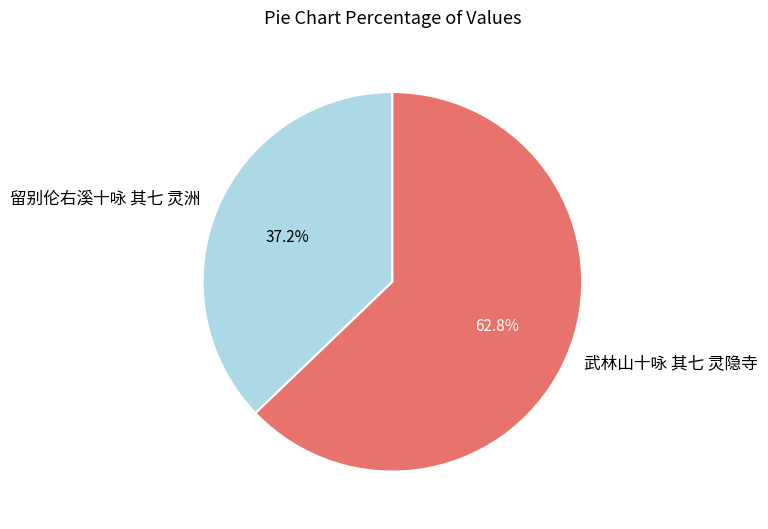

What percentage is the 留别伦右溪十咏 其七 灵洲 slice, to the nearest percent?

37%